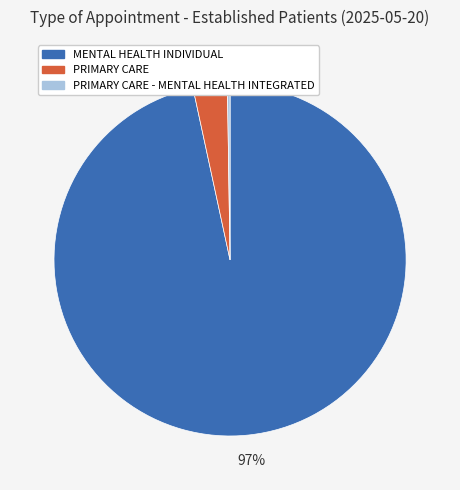

Do PRIMARY CARE and MENTAL HEALTH INDIVIDUAL together represent more than half of the pie?

Yes